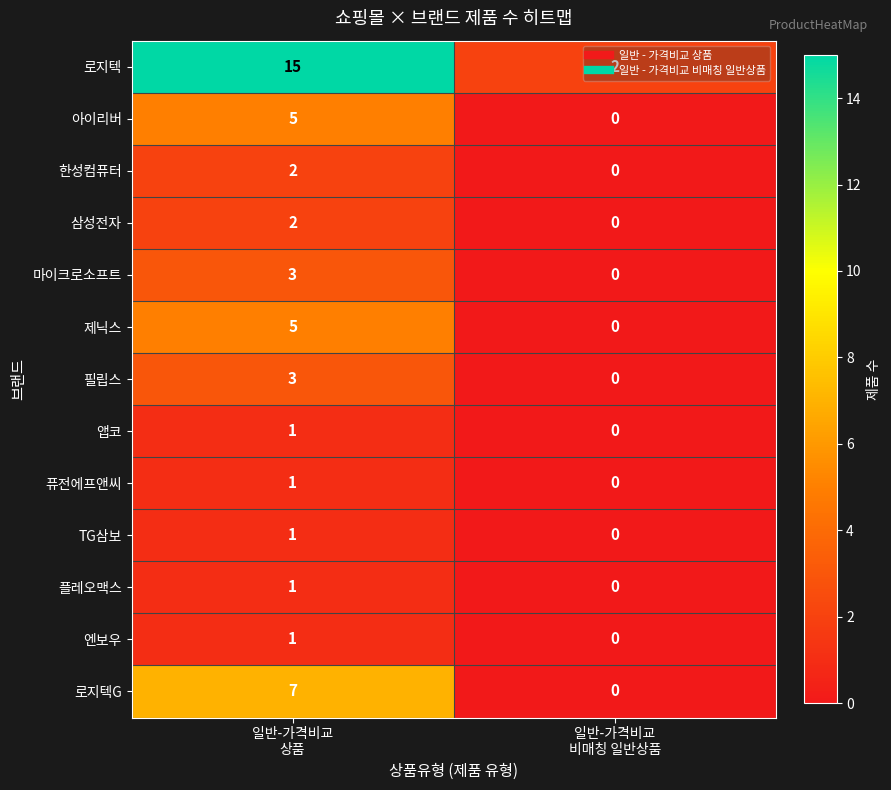

Which series changed the most between 일반-가격비교
상품 and 일반-가격비교
비매칭 일반상품?

로지텍